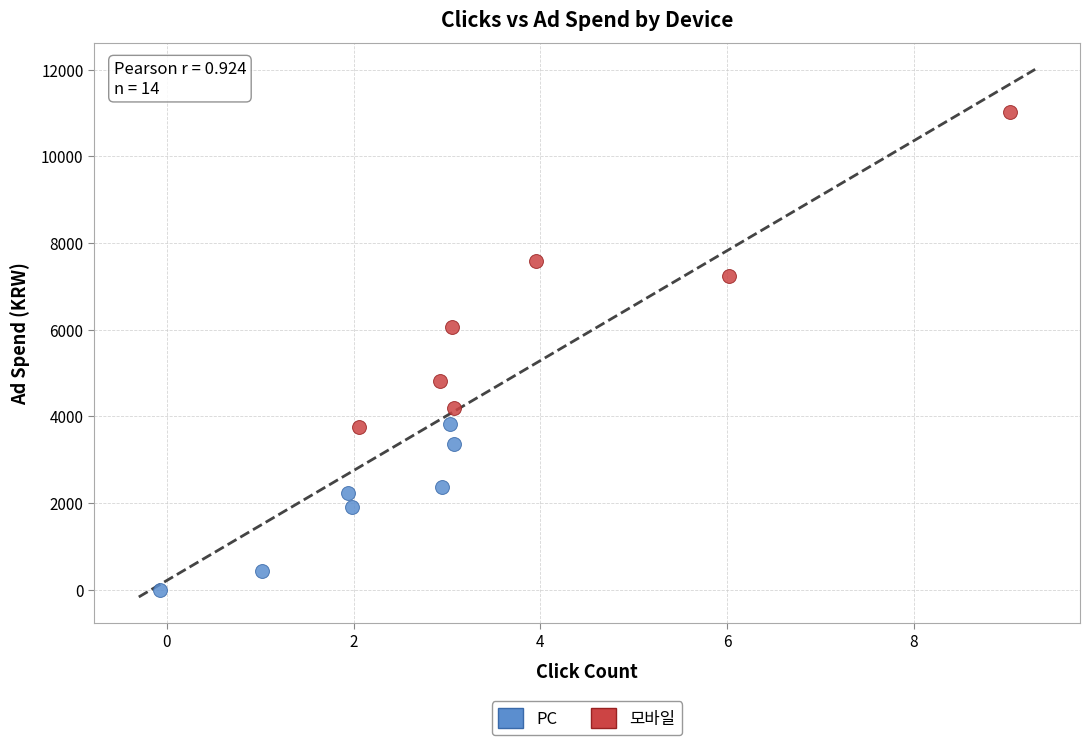

Which series contains the highest Y value?

모바일